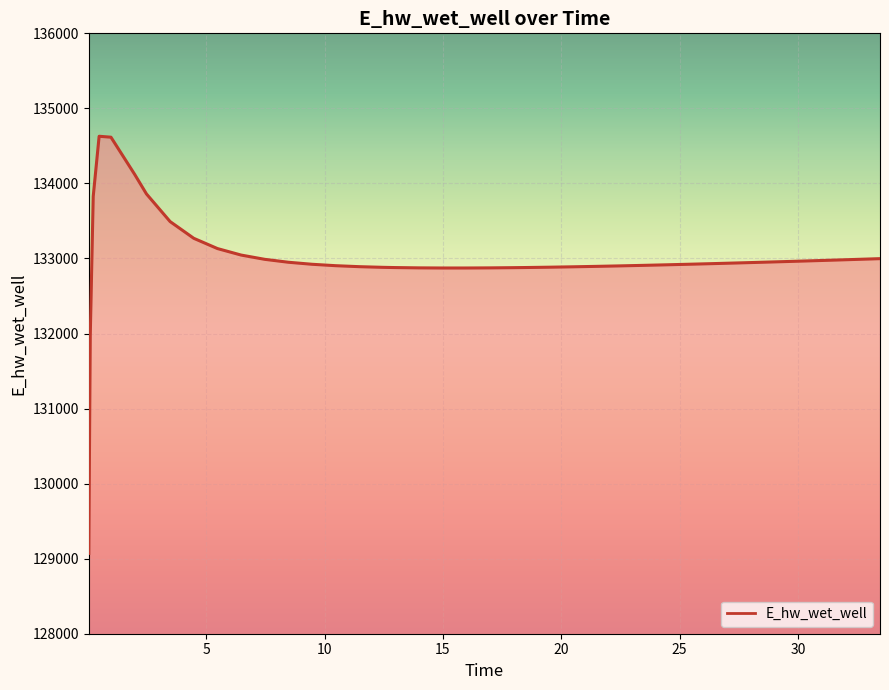

What is the maximum value shown in the chart?

134628.6